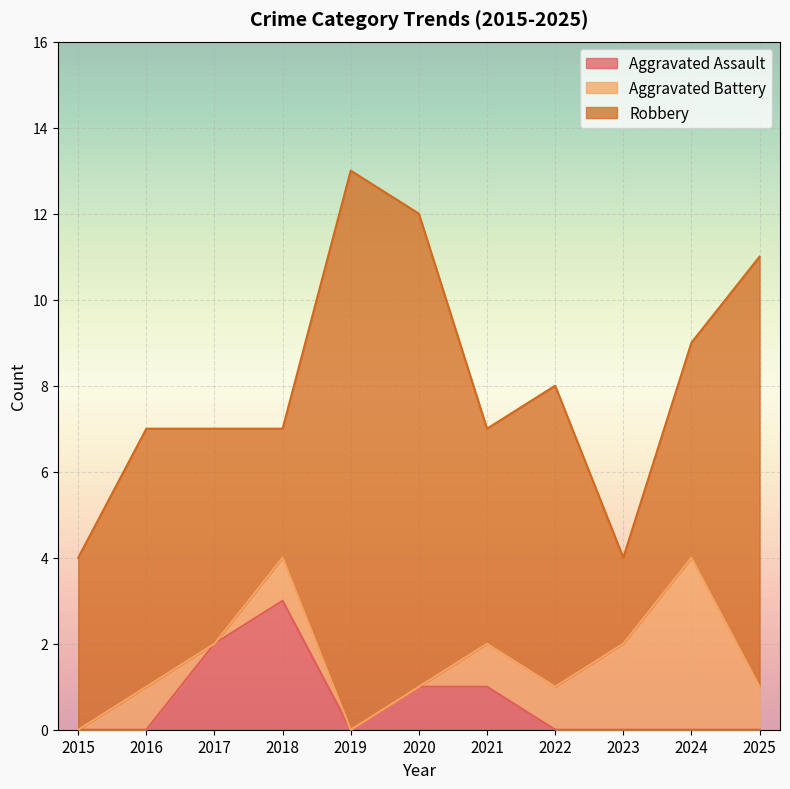

True or false: Aggravated Battery and Robbery cross at least once.

False